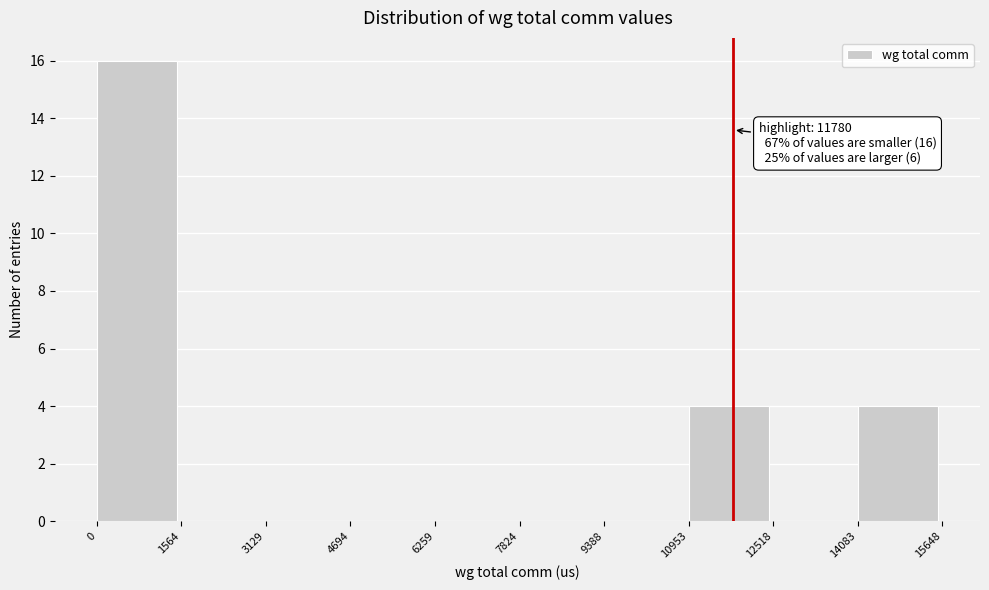

Over which range of the x-axis is the bar tallest?

0 to 1564